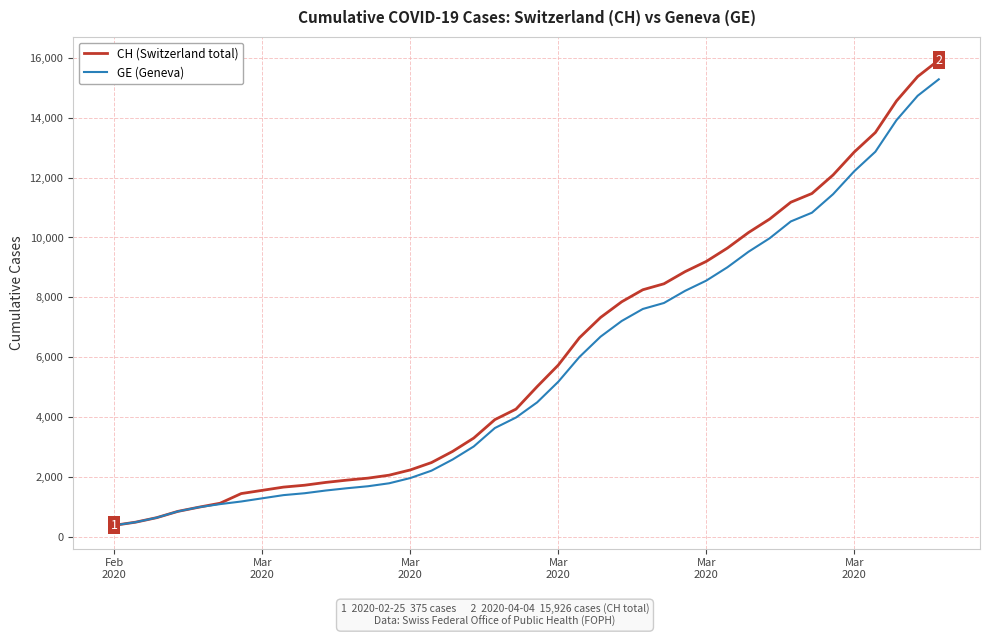

Which series has the largest range (max minus min)?

CH (Switzerland total)